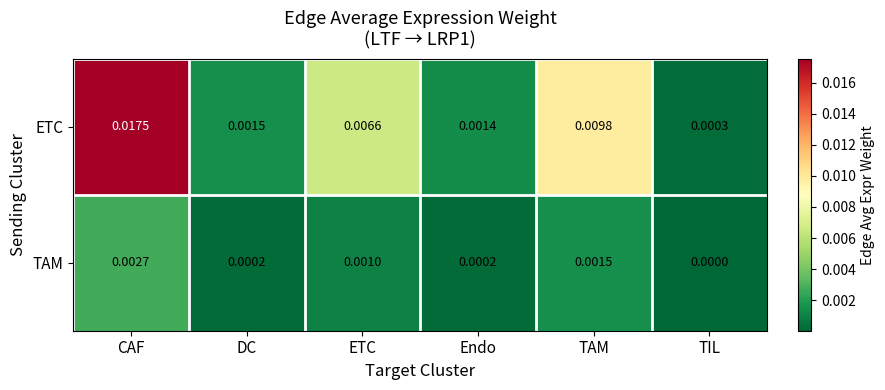

List the series in order of their overall mean, highest first.

ETC, TAM